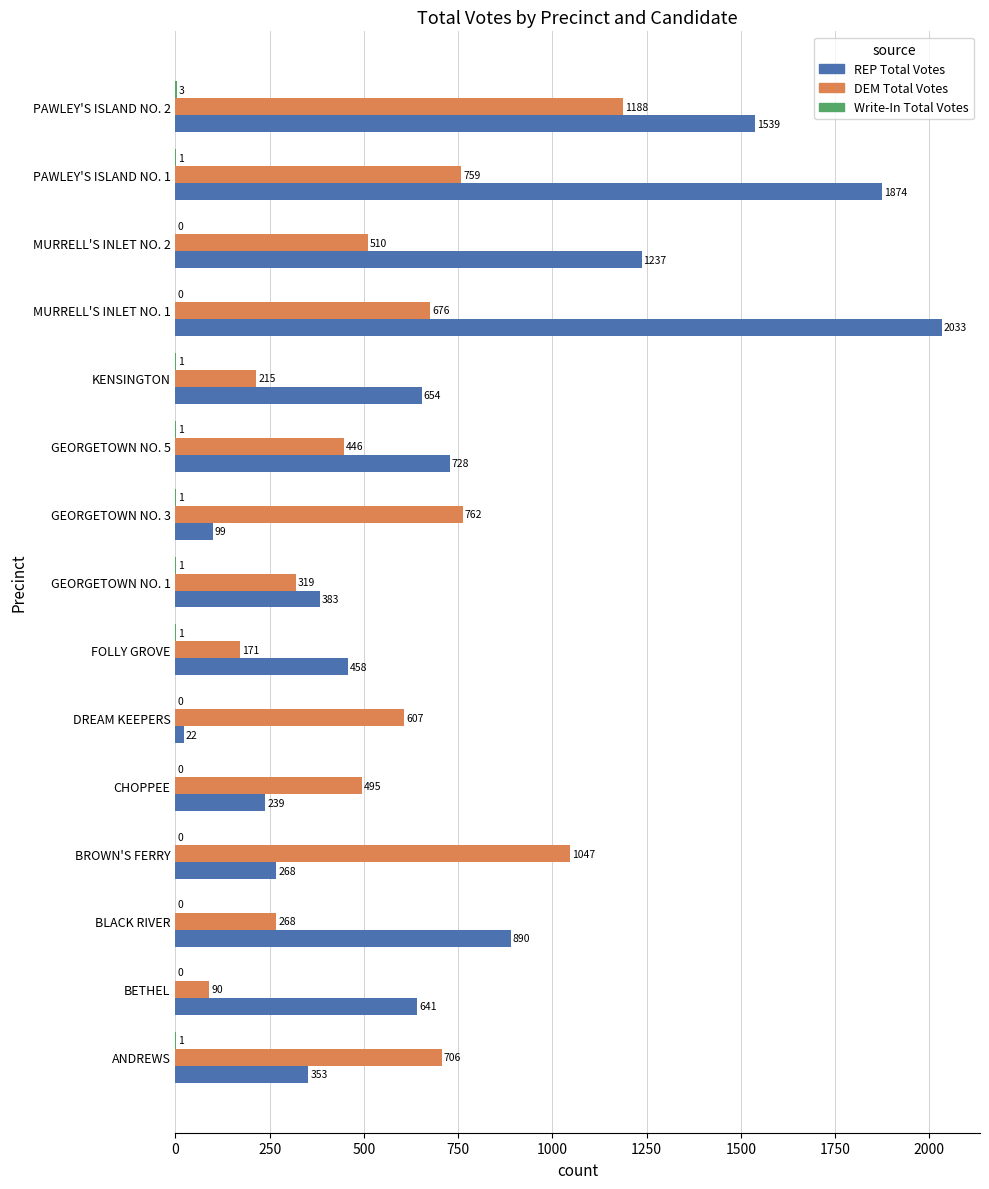

Which series has the largest range (max minus min)?

REP Total Votes